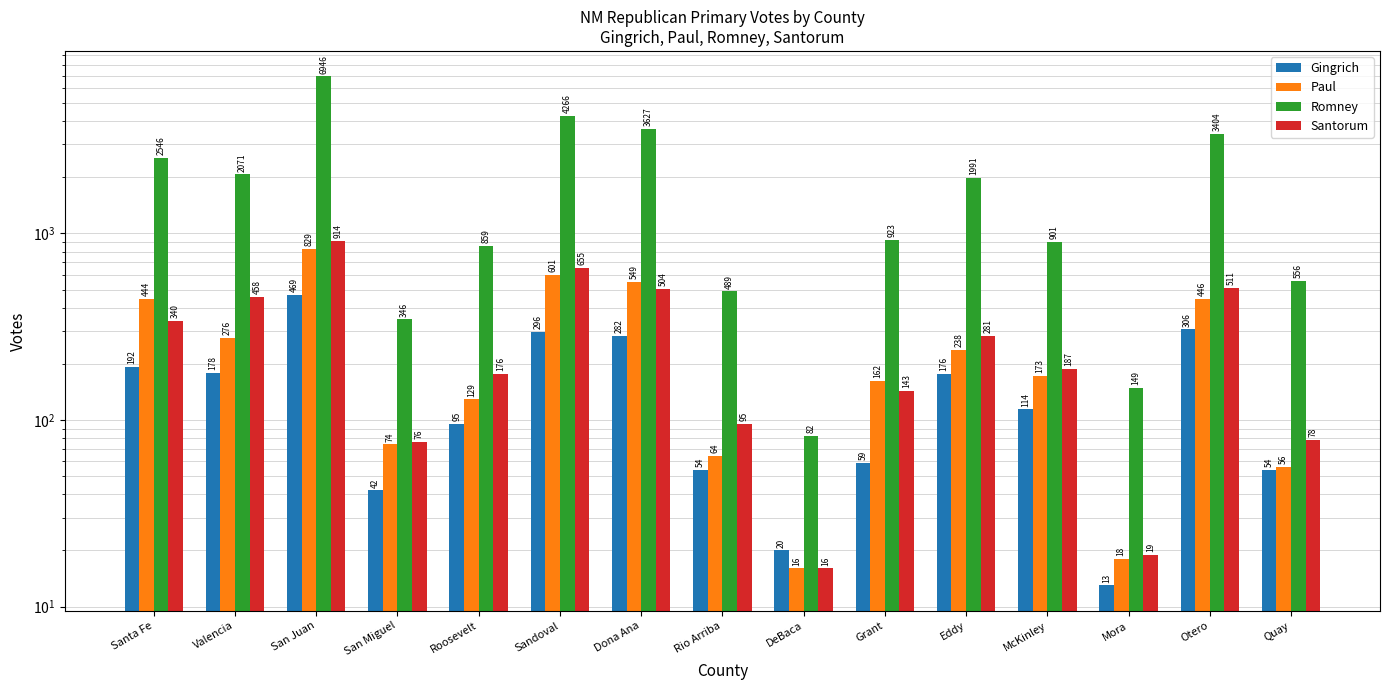

The Romney series shows 381 at Roosevelt. True or false?

False